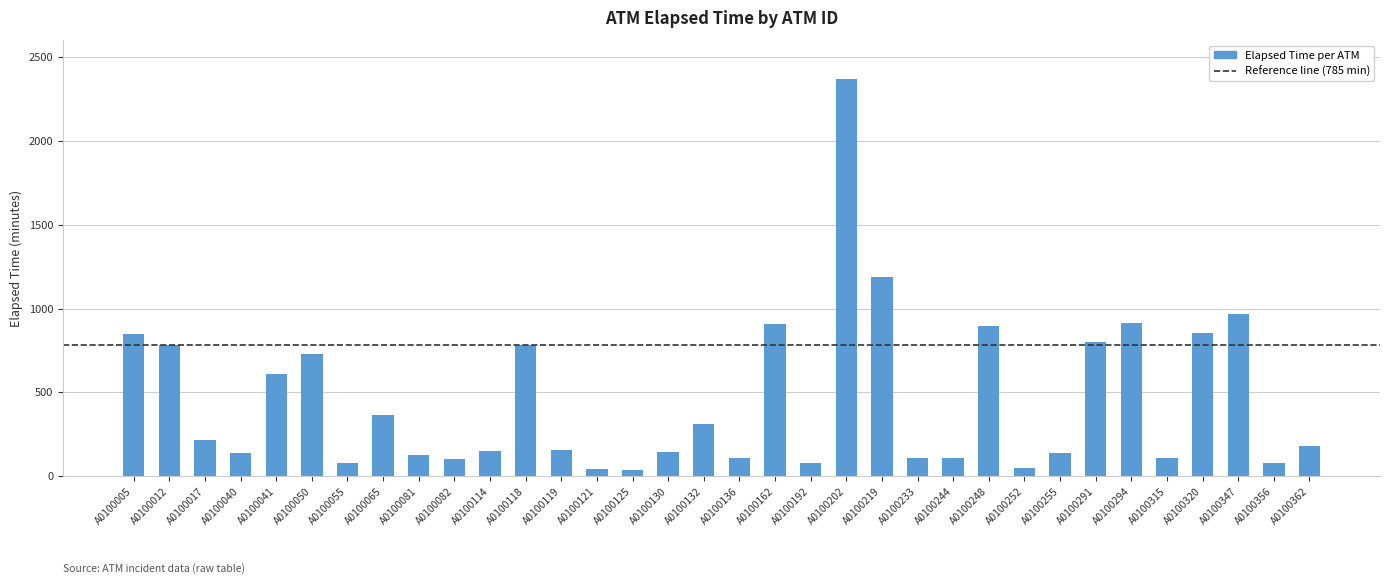

The chart shows a value of 75 at A0100356. True or false?

True